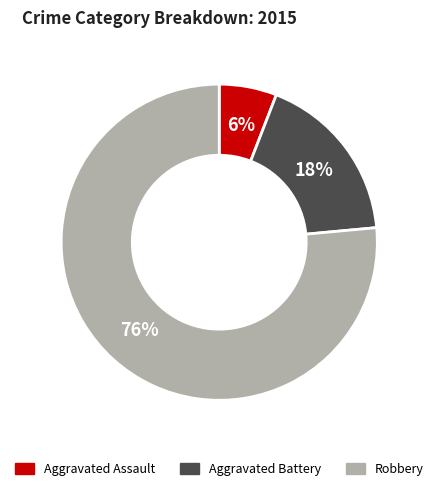

To the nearest percent, what is the average slice percentage?

33%